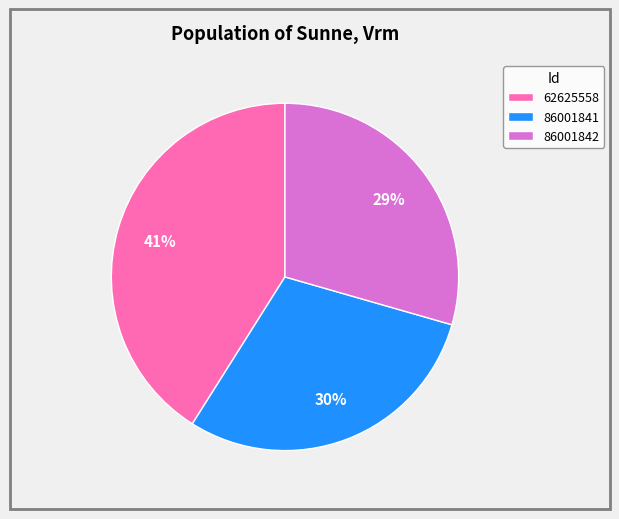

How many segments does this pie chart have?

3